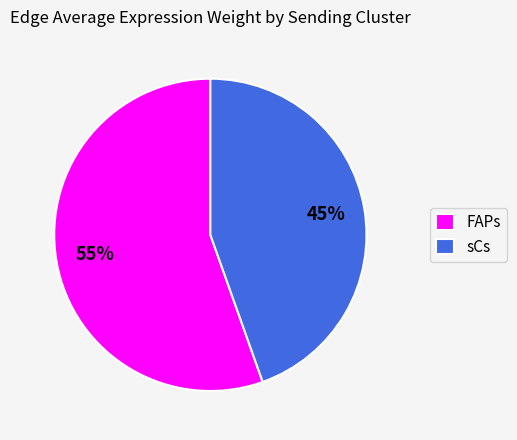

What is the ratio of the value at FAPs to the value at sCs?

1.2